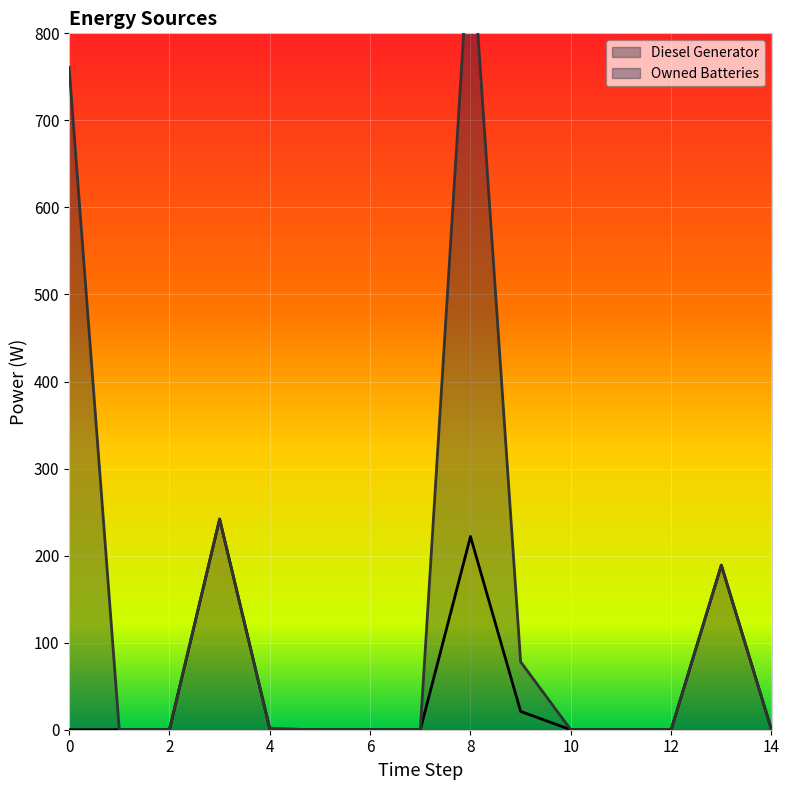

How many interior local peaks (higher than both neighbors) does the data have?

3